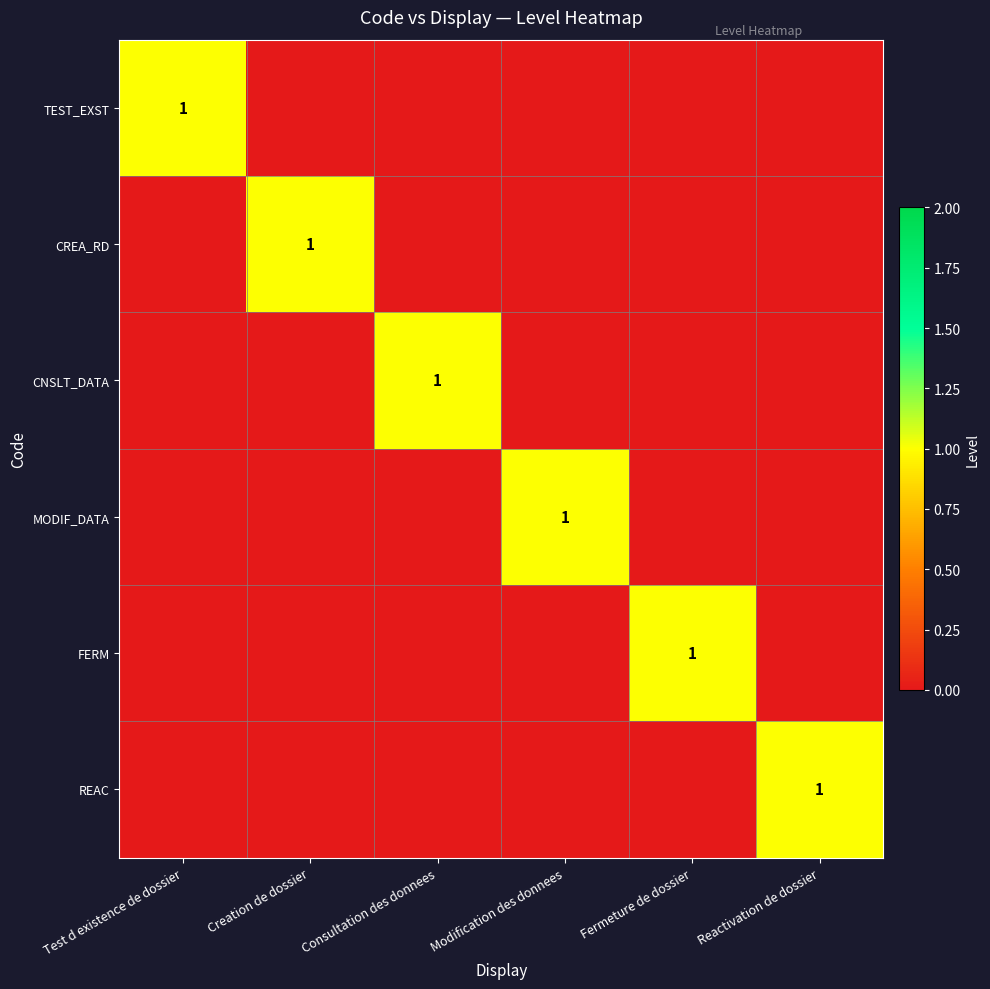

Which series has the largest range (max minus min)?

TEST_EXST